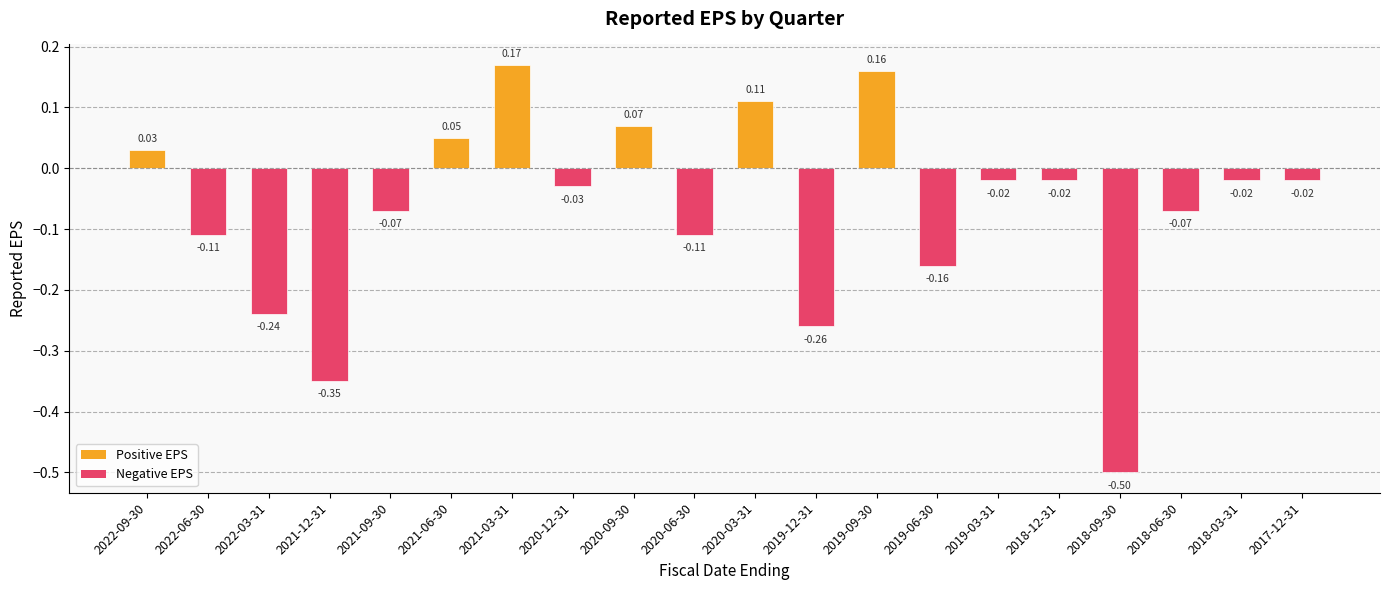

What is the difference between the values at 2021-09-30 and 2021-12-31?

0.3